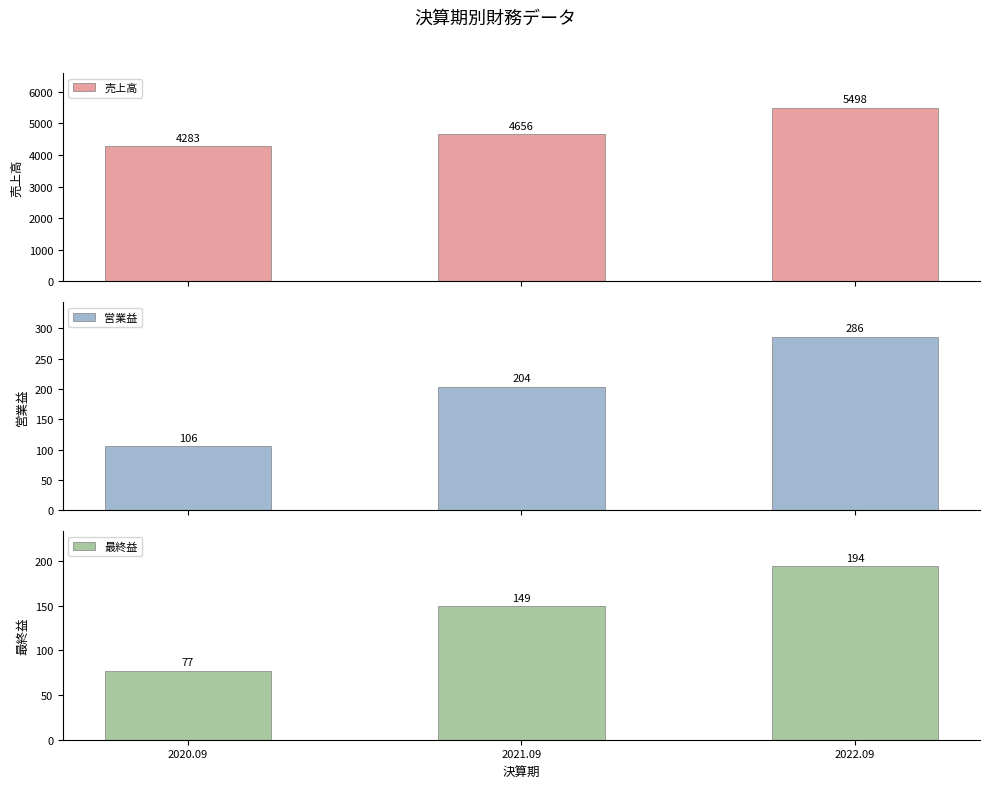

What is the average value of the 営業益 series?

199